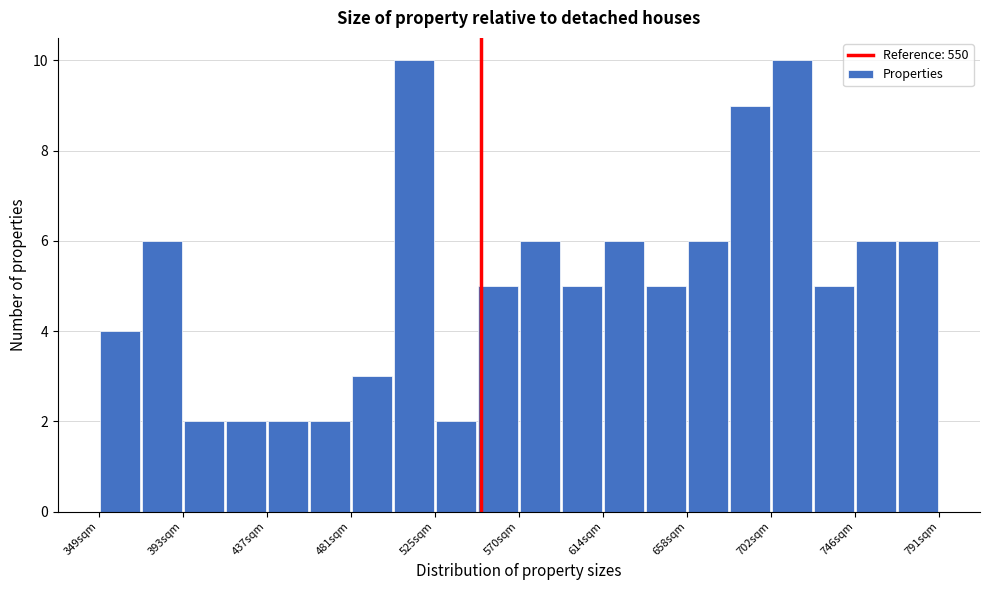

How tall is the bar that spans 350 to 370 on the x-axis? Neither the bar edges nor the heights are printed on the chart, so give them approximately, as read against the axes.

4